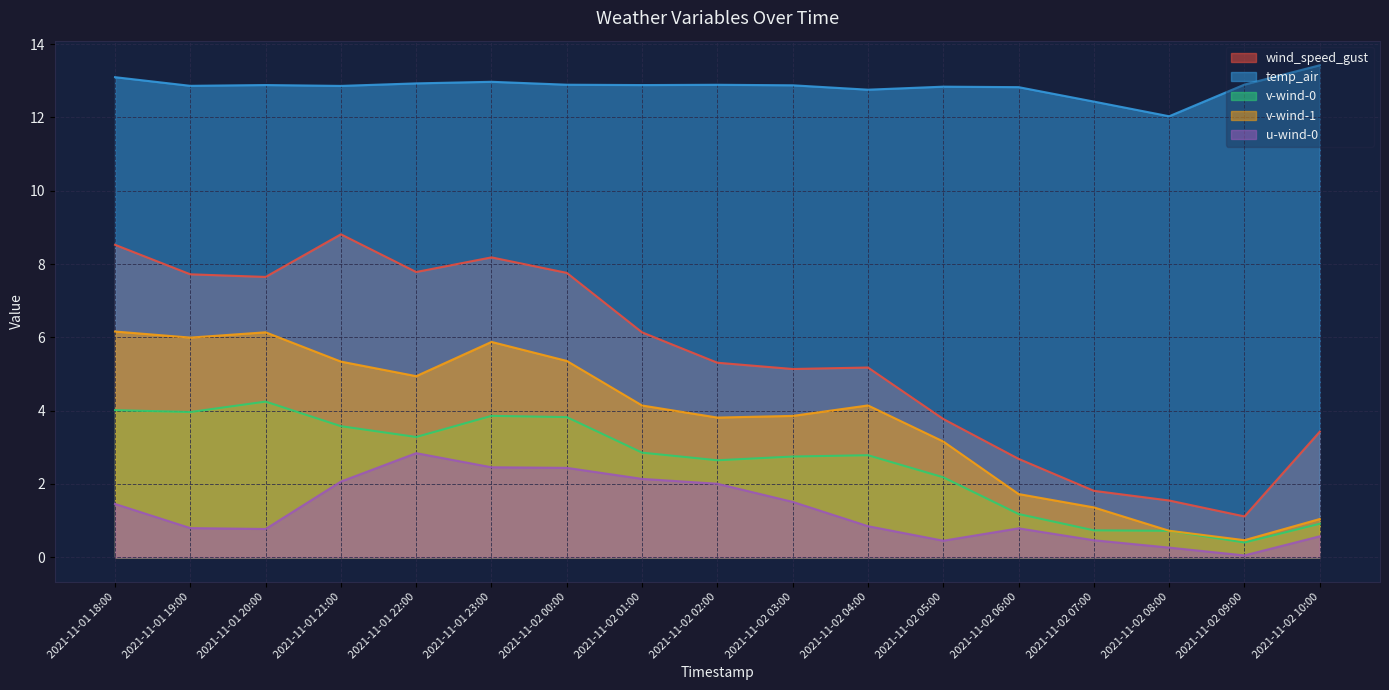

What is the label of the 14th point from the right?

2021-11-01 21:00